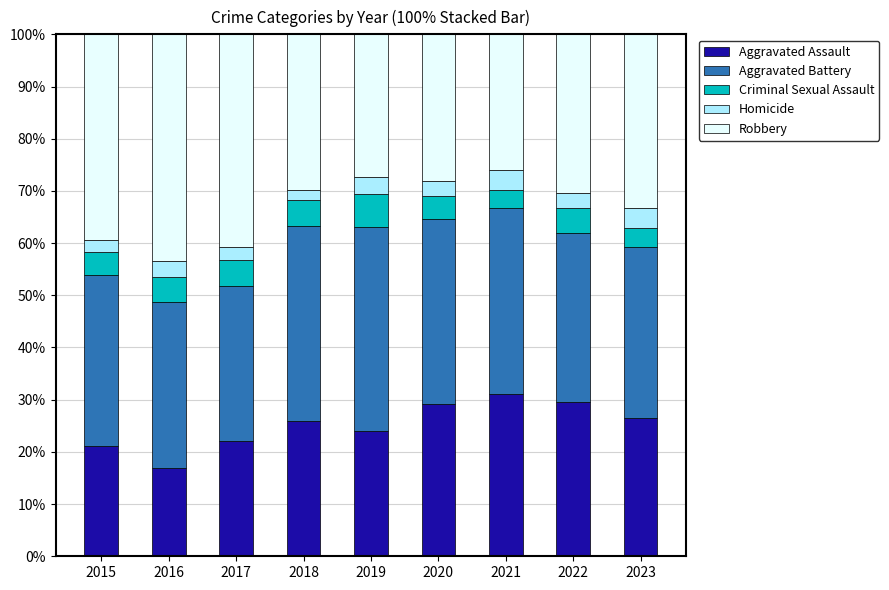

What is the difference between the Aggravated Assault values at 2015 and 2016?

4.3